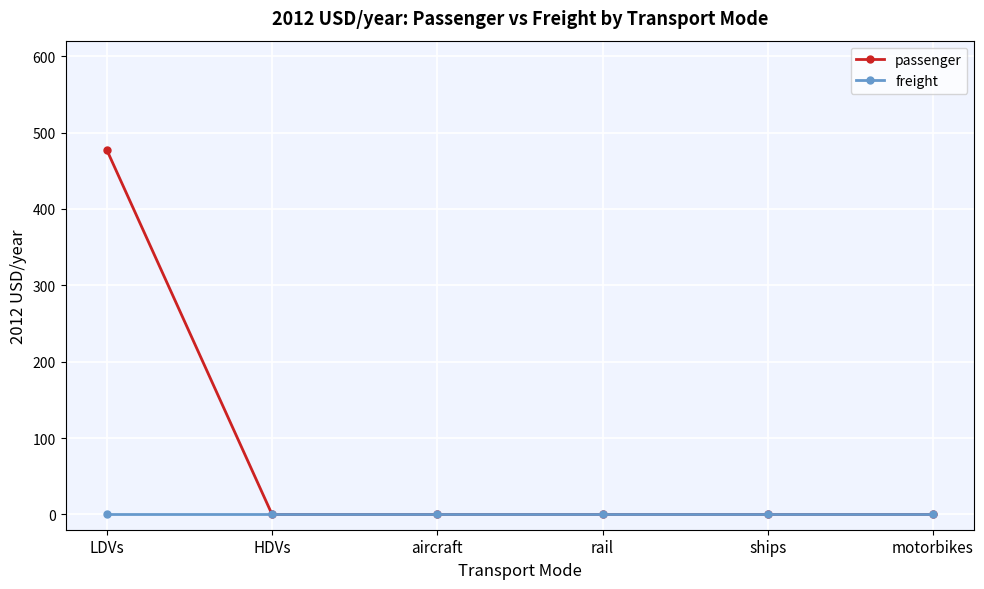

List the series in order of their overall mean, highest first.

passenger, freight